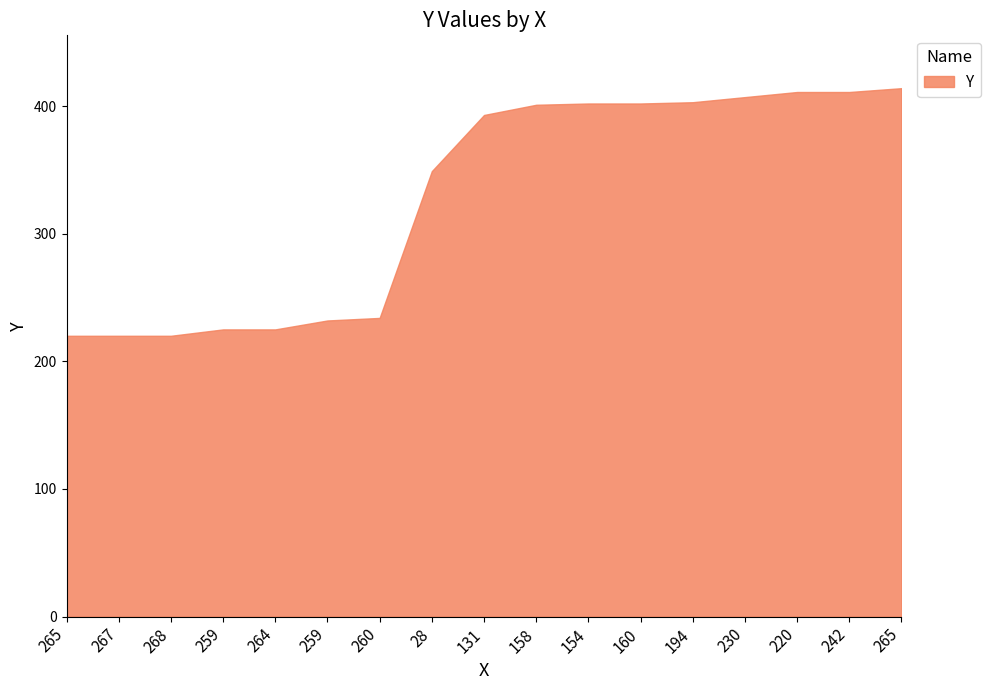

Is this an area chart (filled region under the line)?

Yes